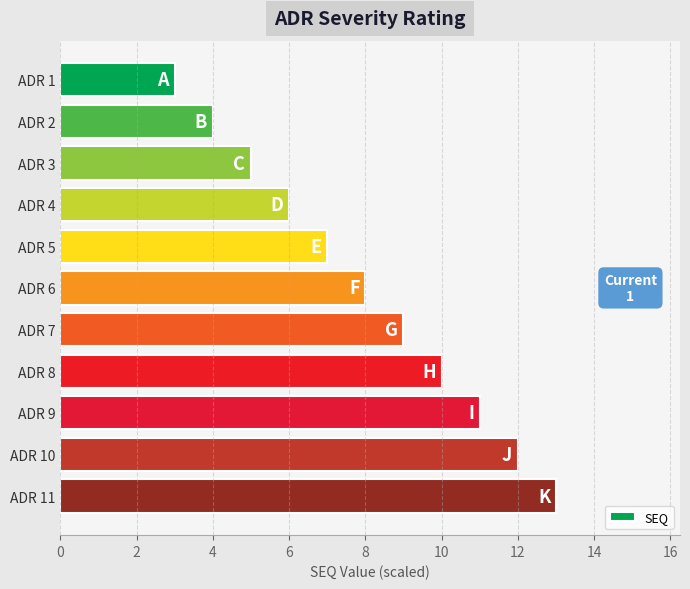

Reading top to bottom, transcribe all the data shown in this chart.

3	4	5	6	7	8	9	10	11	12	13